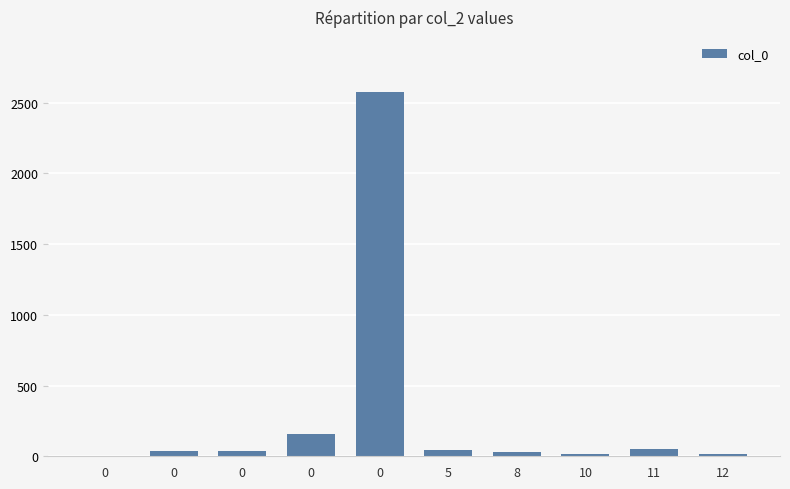

Count the number of data series in this chart.

1